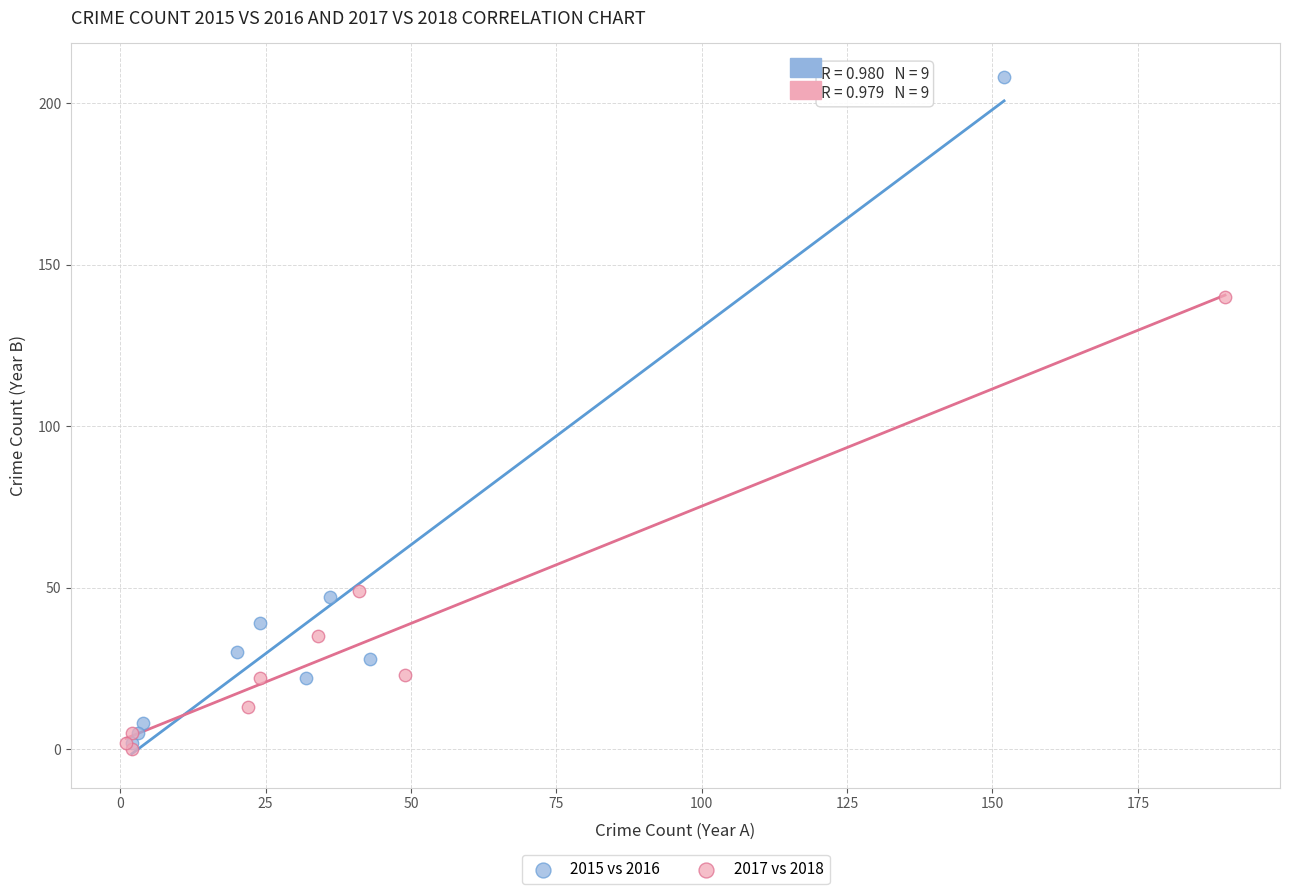

Which series has the largest Y range (max minus min)?

2015 vs 2016